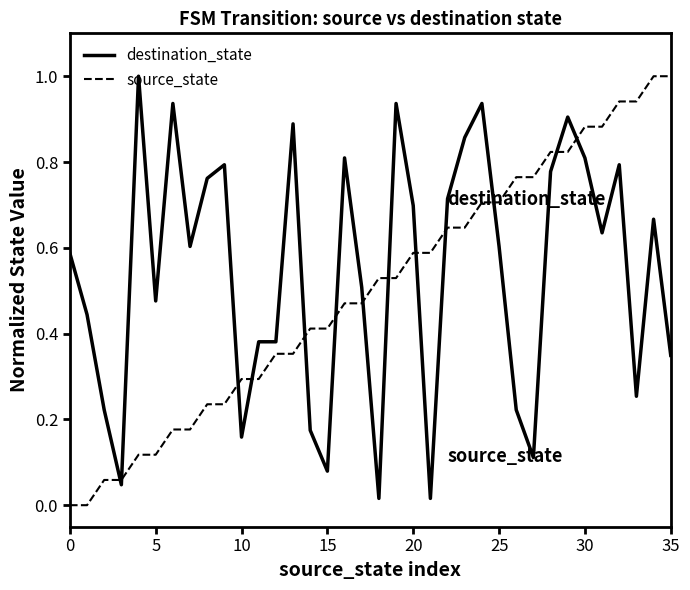

List the series in order of their overall mean, highest first.

destination_state, source_state